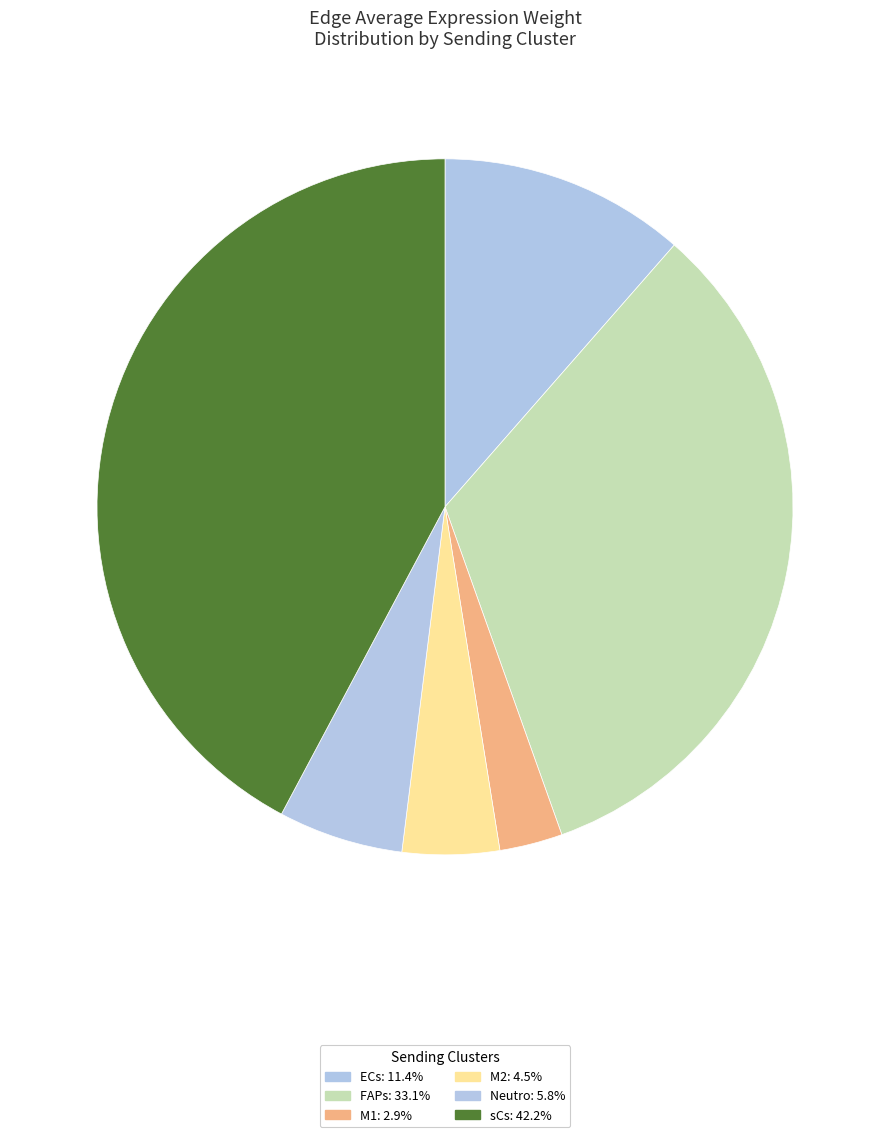

Count the number of slices in the pie.

6